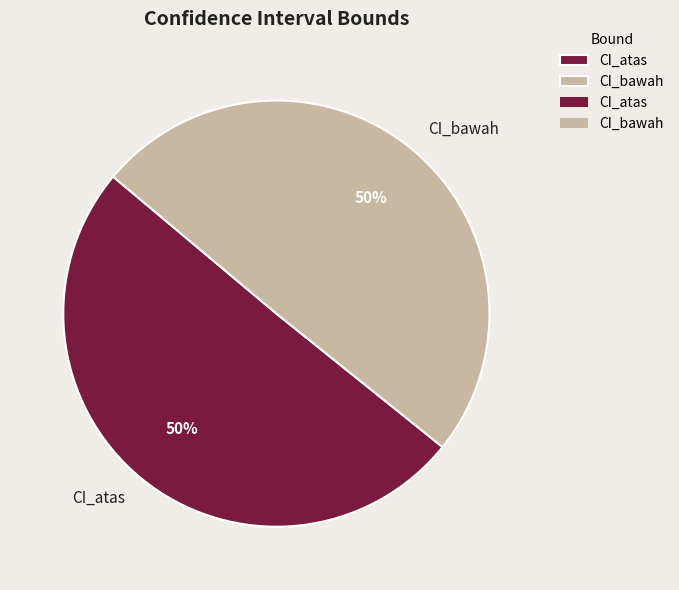

What is the ratio of the value at CI_atas to the value at CI_bawah?

1.0